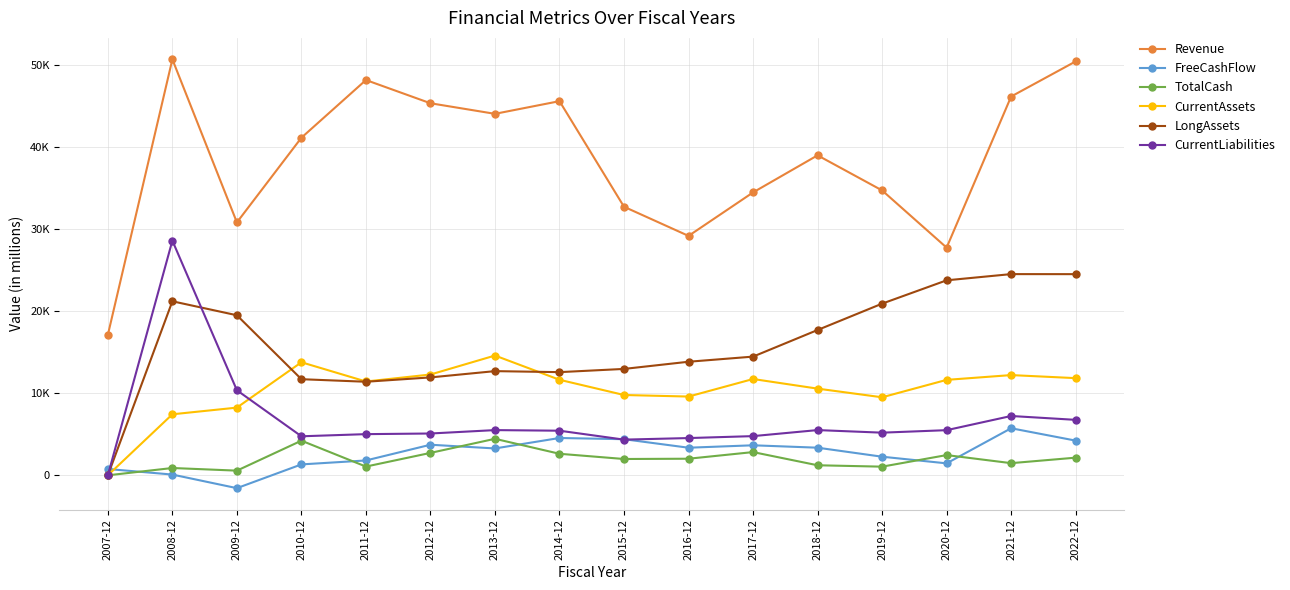

What is the label of the 12th point from the right?

2011-12